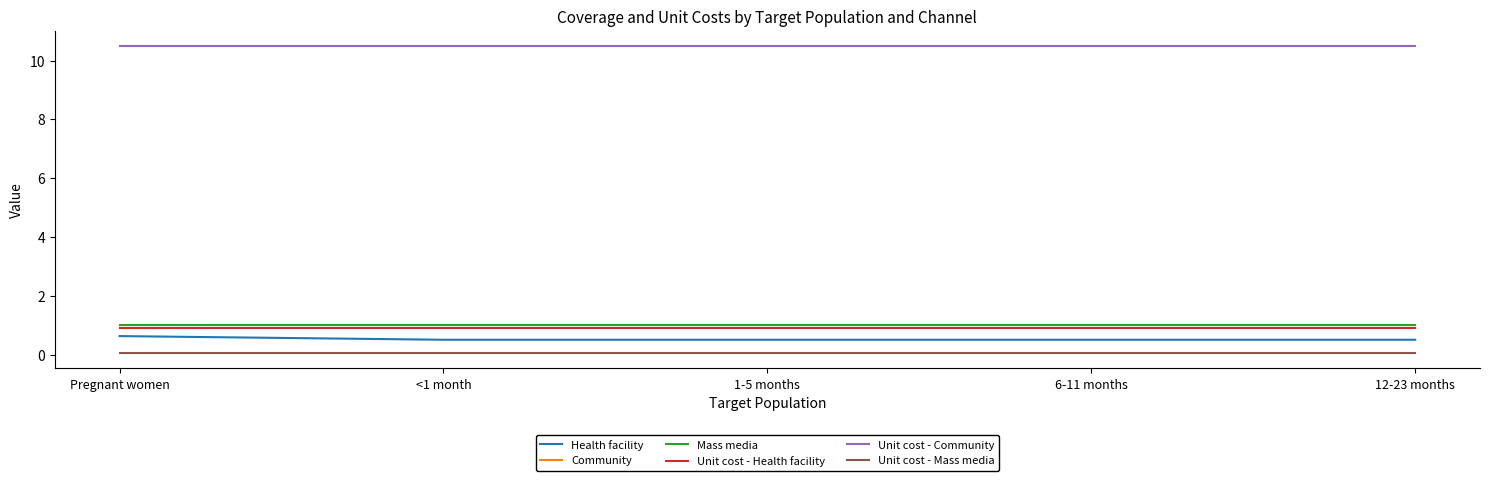

The value of Unit cost - Health facility at 1-5 months is 0.9. True or false?

True